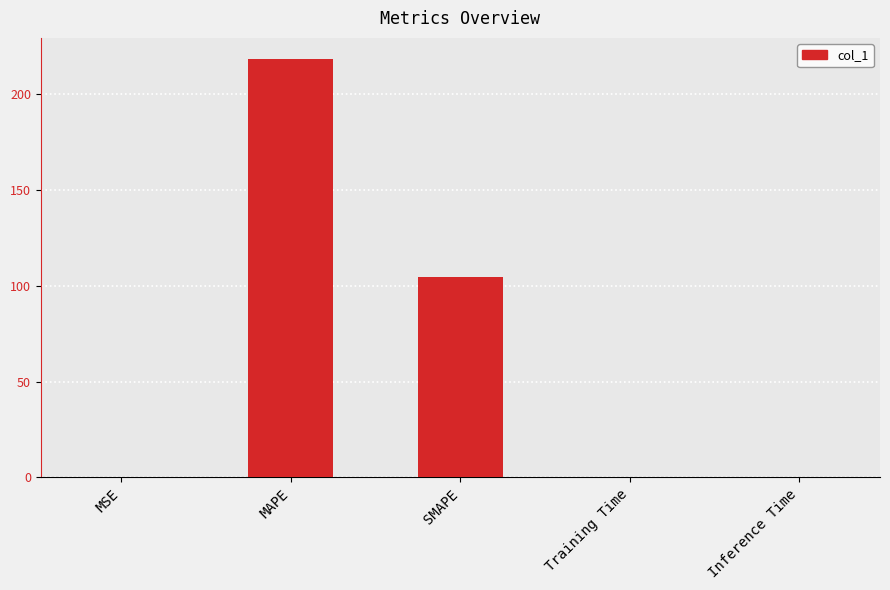

The chart shows a value of 0.0 at MSE. True or false?

True